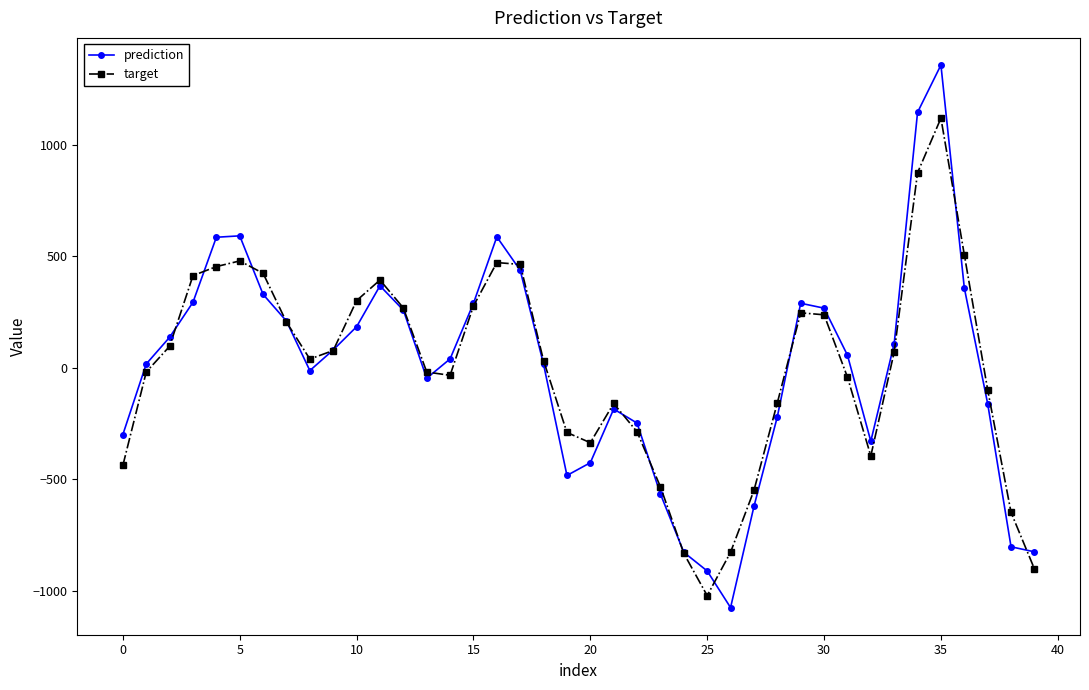

What is the minimum value for prediction?

-1075.7